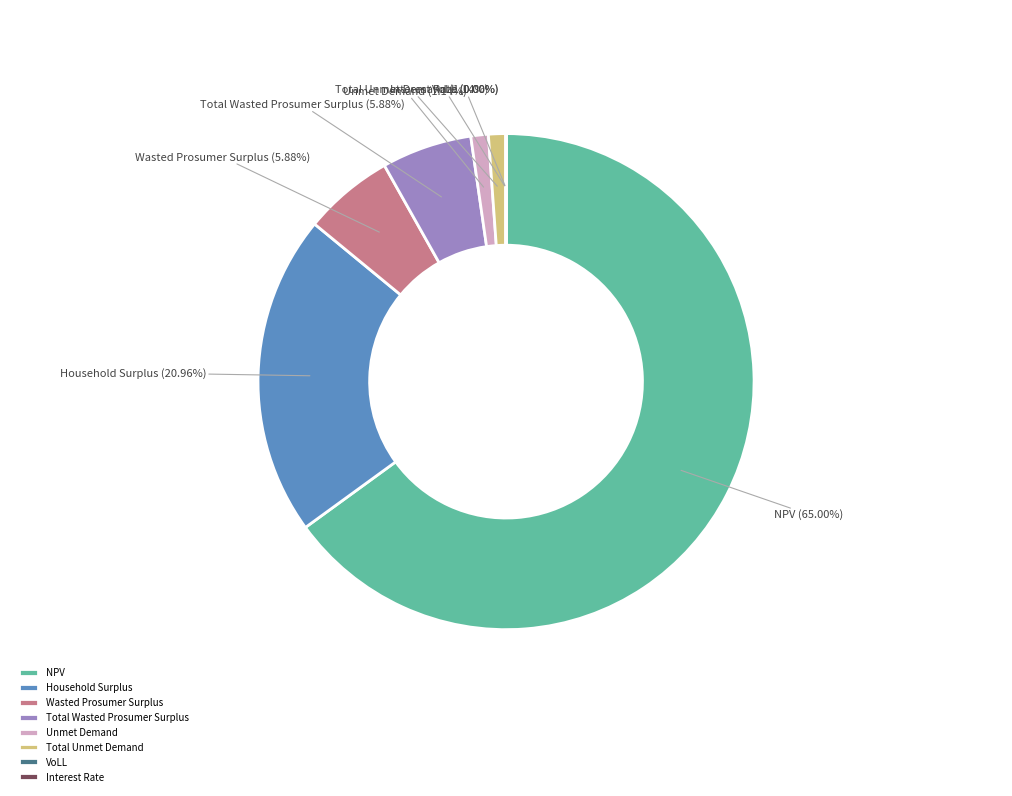

Which category accounts for the majority?

NPV